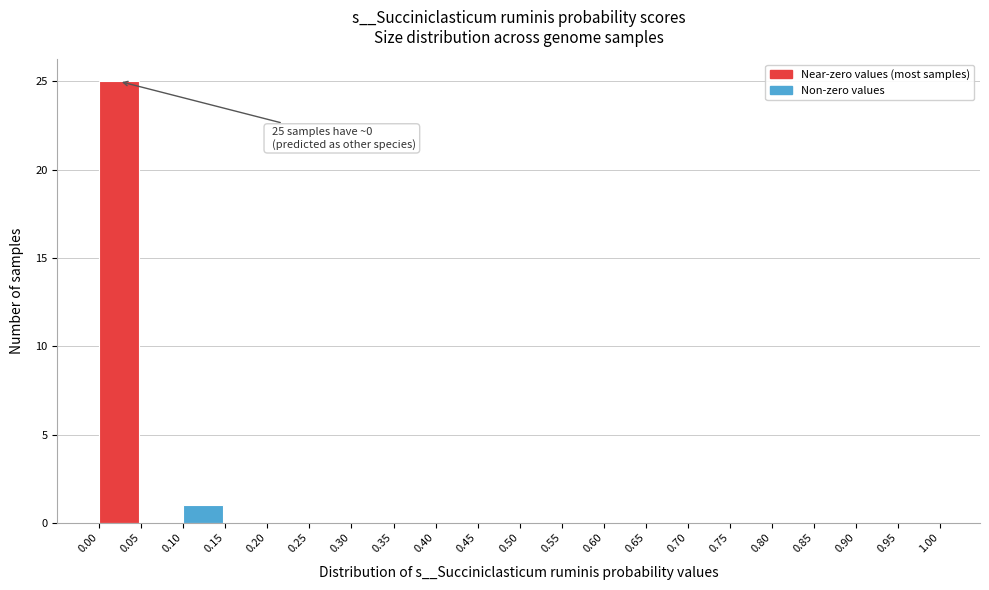

Over which range of the x-axis is the bar tallest?

0.00 to 0.05